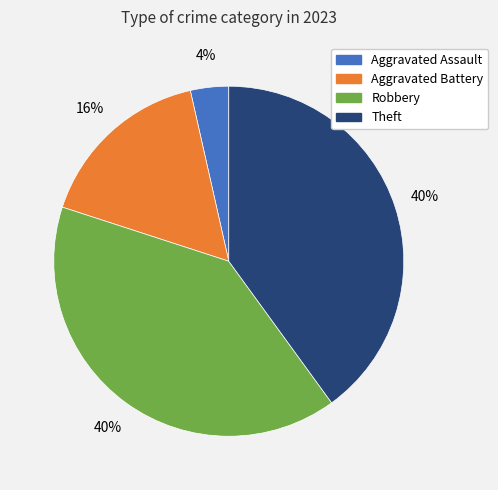

To the nearest percent, what is the average slice percentage?

25%